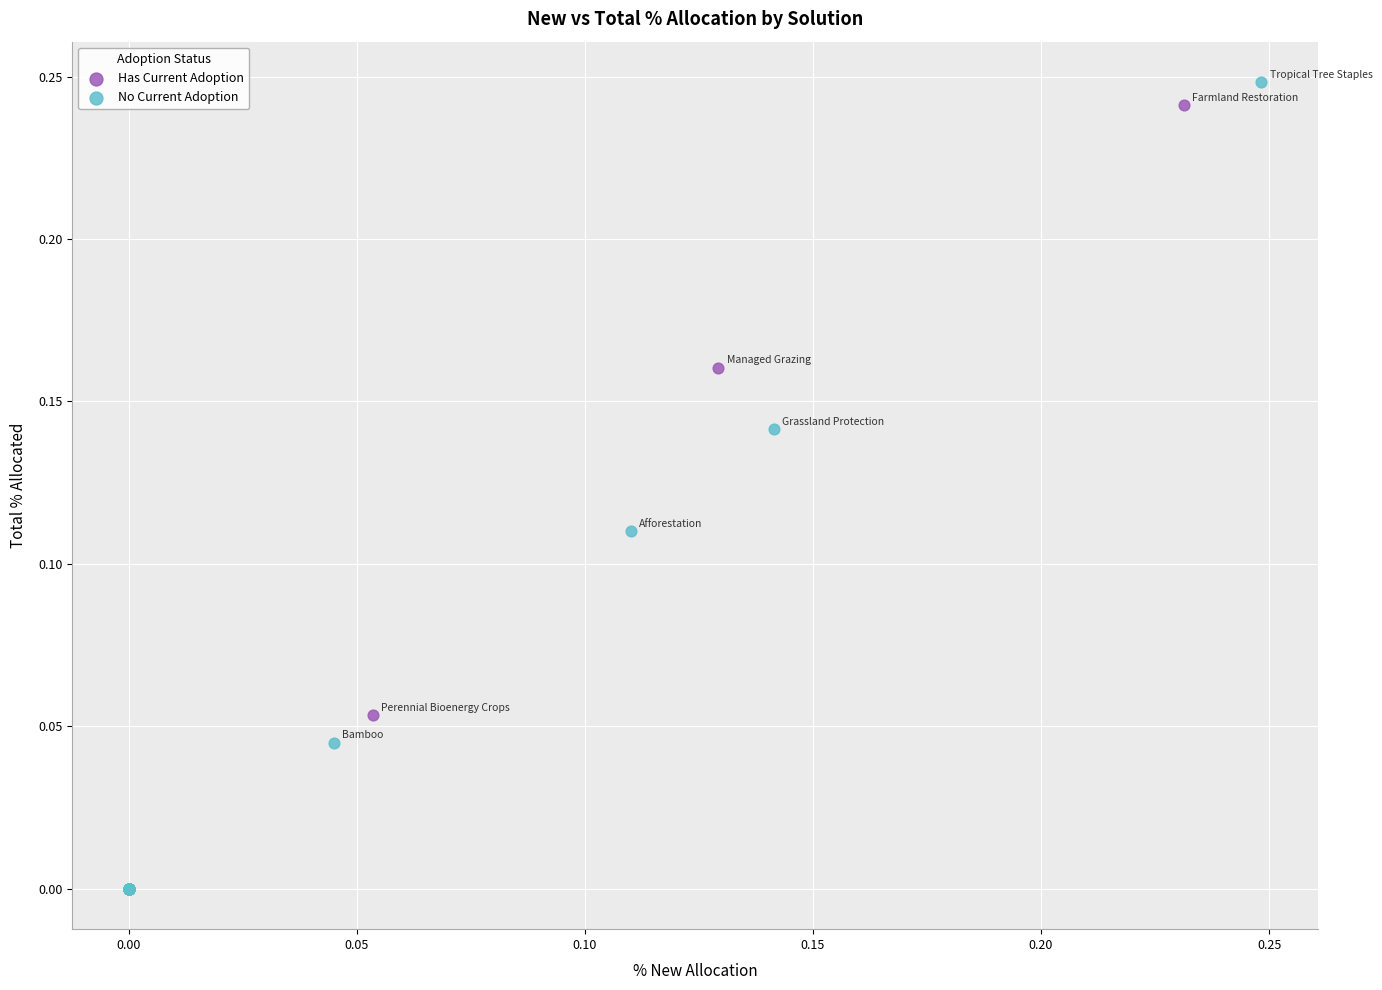

Which series has the widest spread of Y values?

No Current Adoption